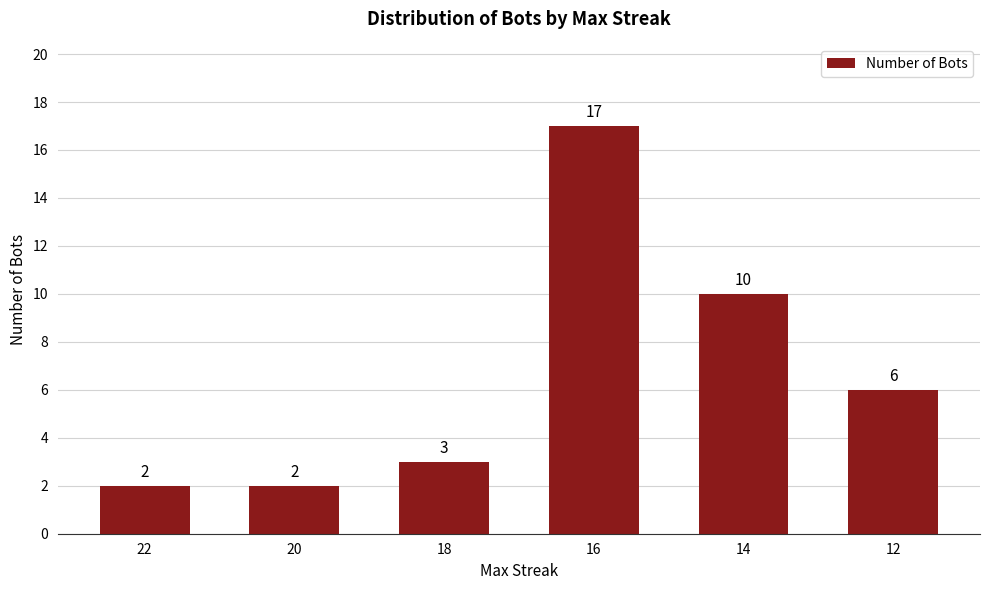

What is the average value?

7